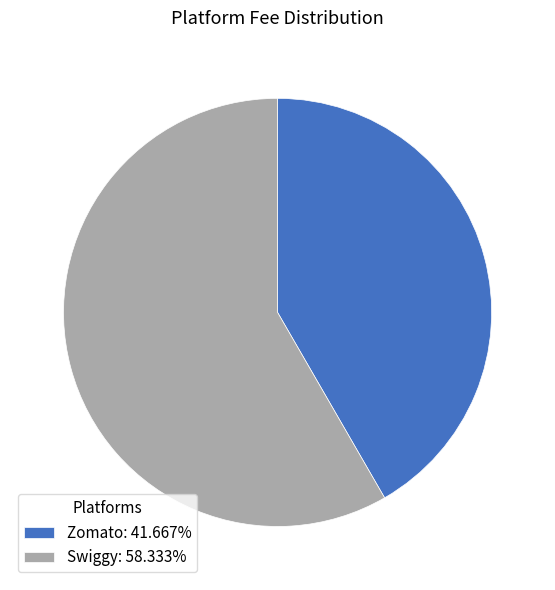

Is there a majority slice in this chart?

Yes